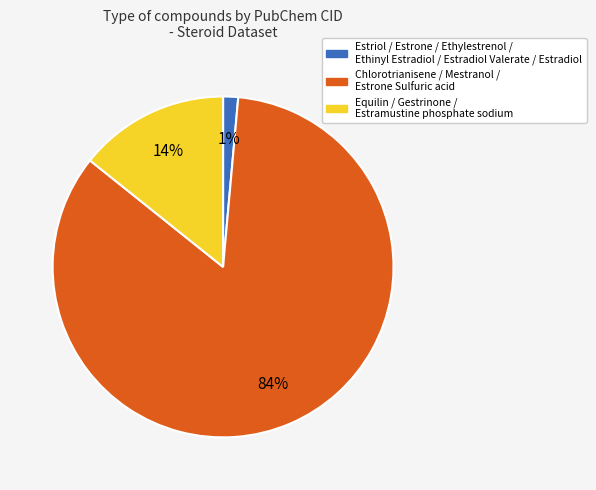

Is there a majority slice in this chart?

Yes